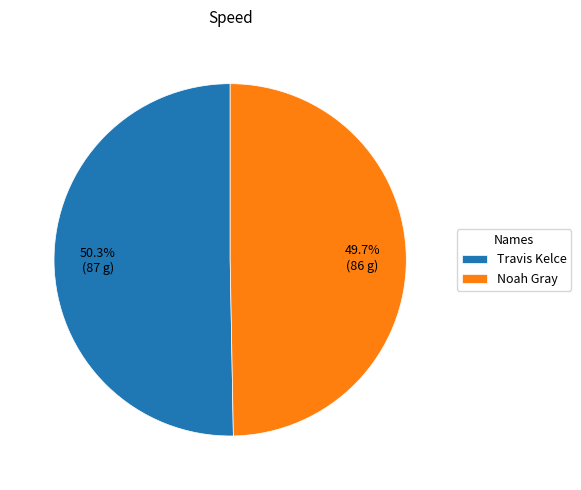

Combined, what portion of the pie is Noah Gray and Travis Kelce?

100.0%